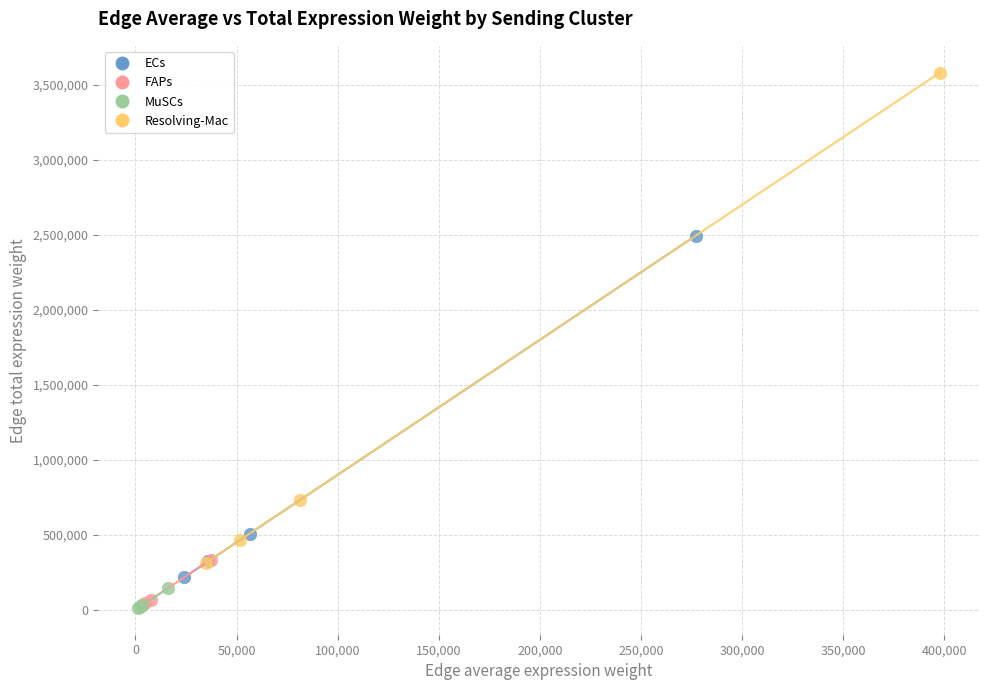

Which series has the largest Y range (max minus min)?

Resolving-Mac